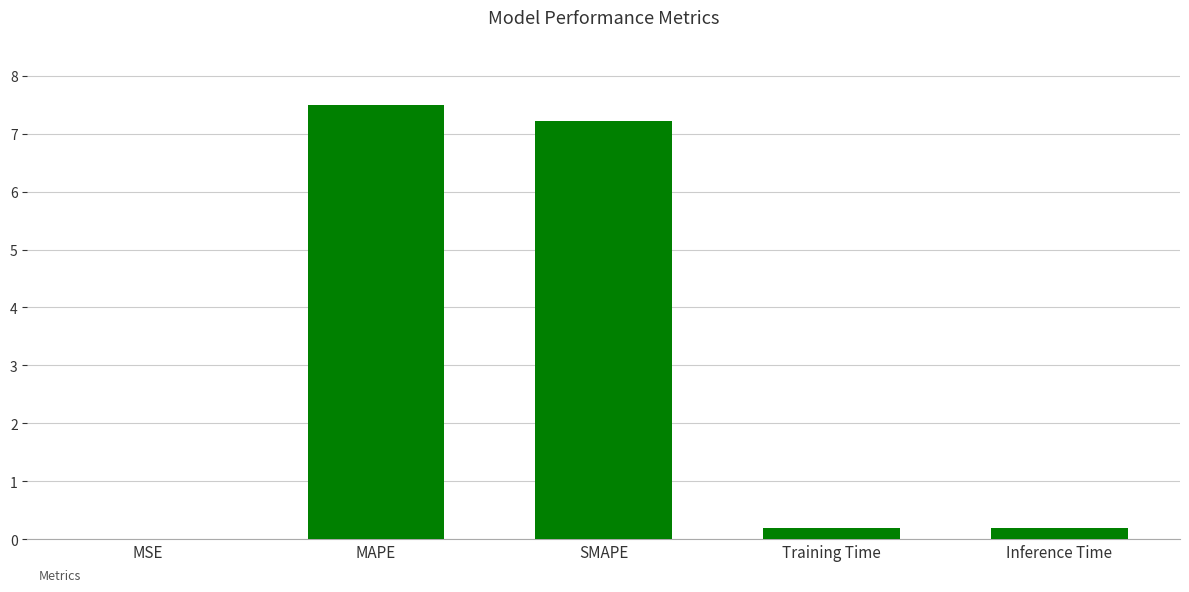

True or false: the data shows 0.0 at MSE.

True